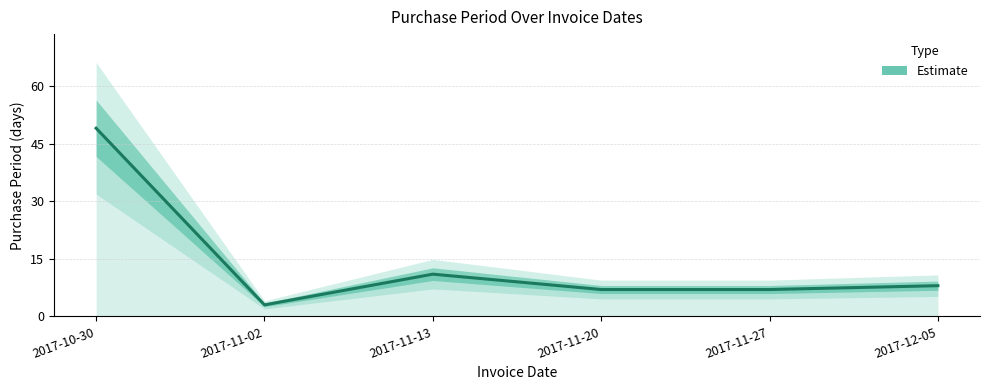

How many lines are shown in the chart?

1